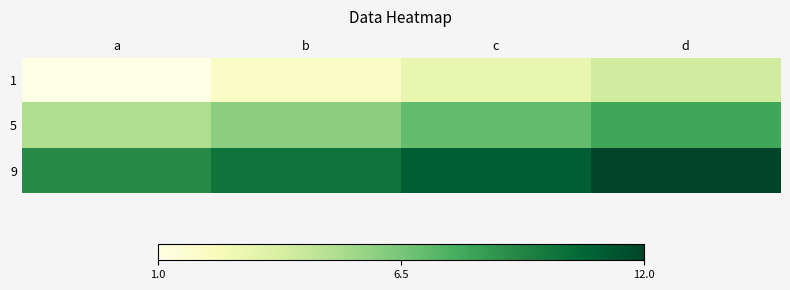

Rank the series by their maximum value, from highest to lowest.

9, 5, 1